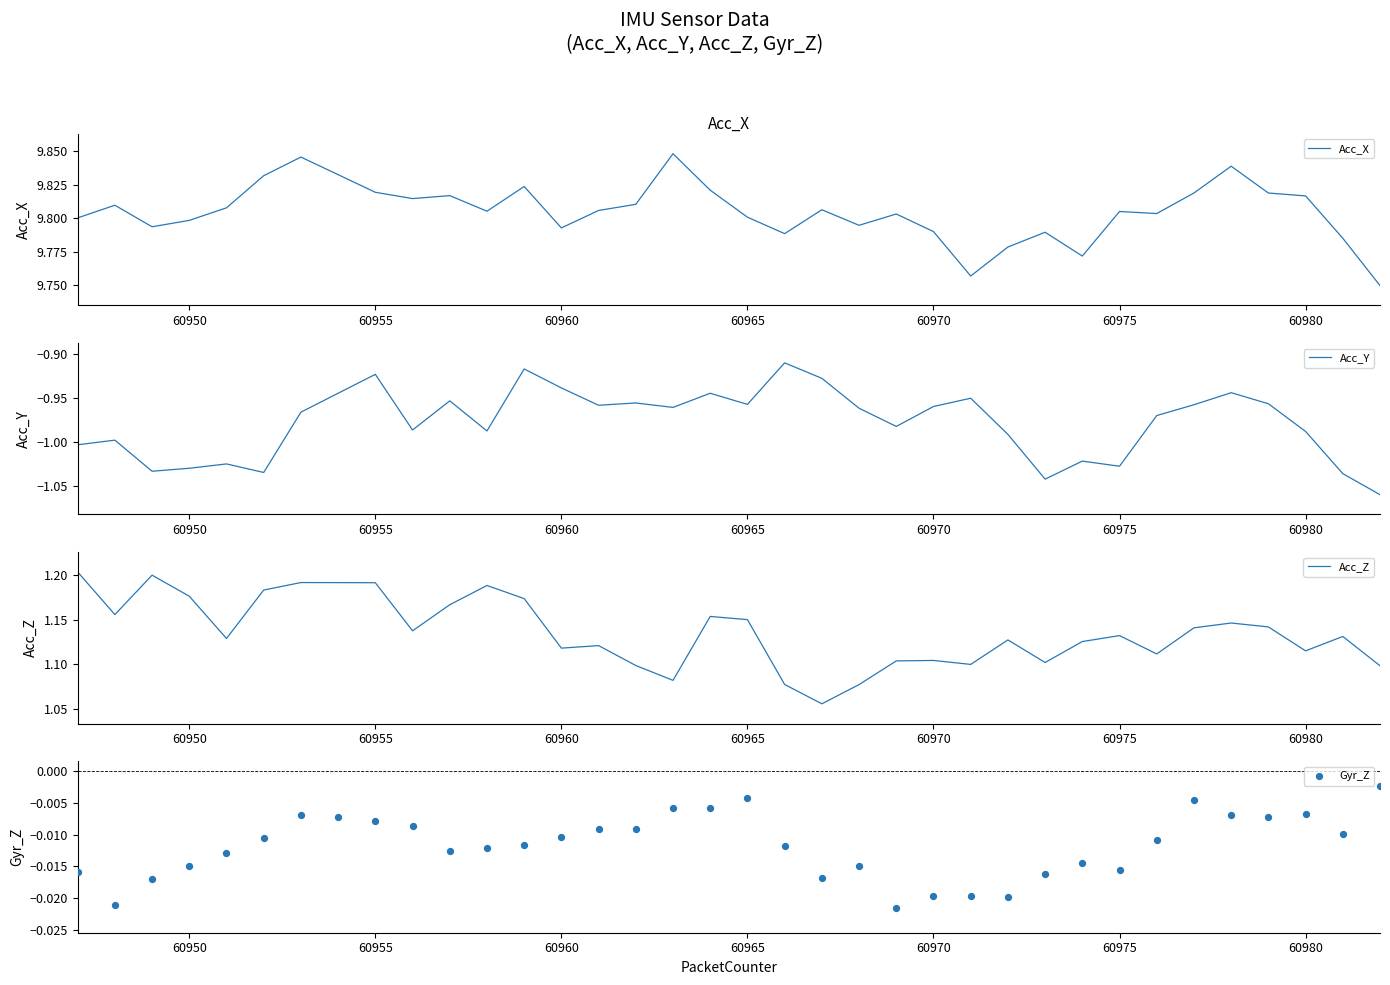

Which series contains the lowest Y value?

Acc_Y